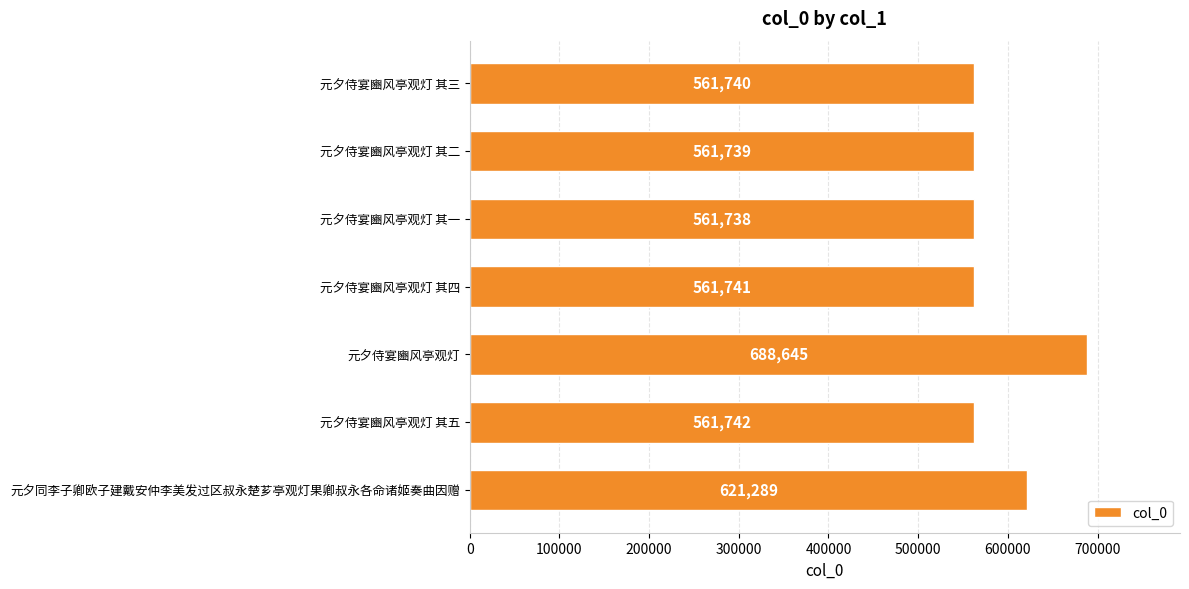

The value at 元夕侍宴豳风亭观灯 其一 is 561738. True or false?

True